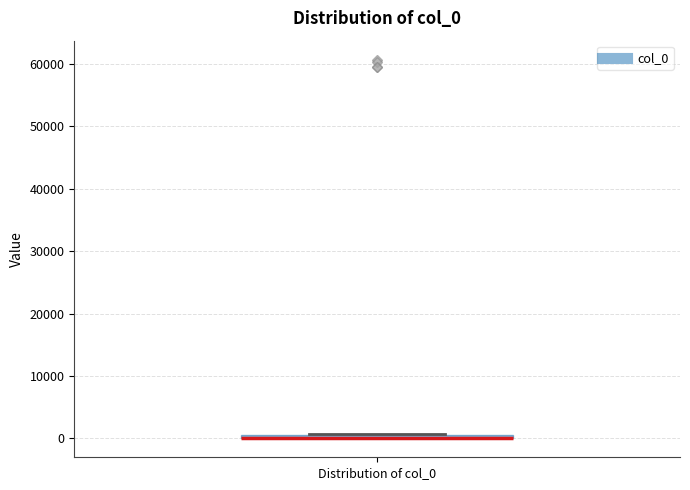

Where is the upper edge of the box for Distribution of col_0 on the y-axis? The values are not printed on the chart, so give them approximately, as read against the axis.

1000